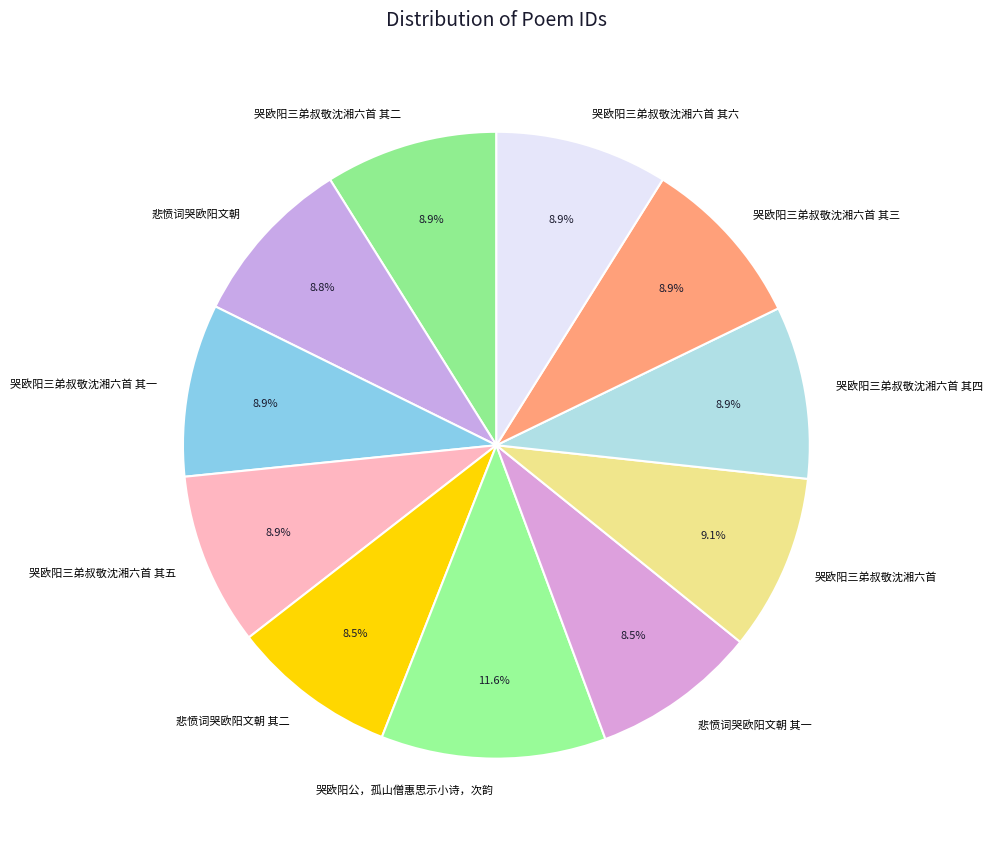

Count the number of slices in the pie.

11